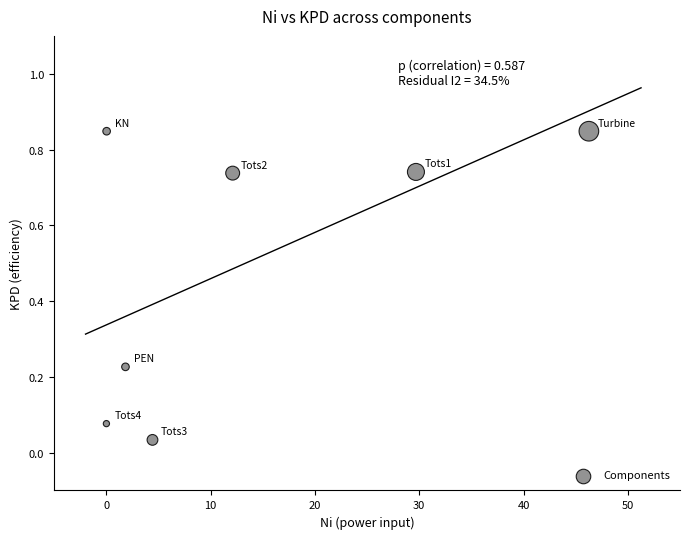

What is the range of X values (max minus min)?

46.2